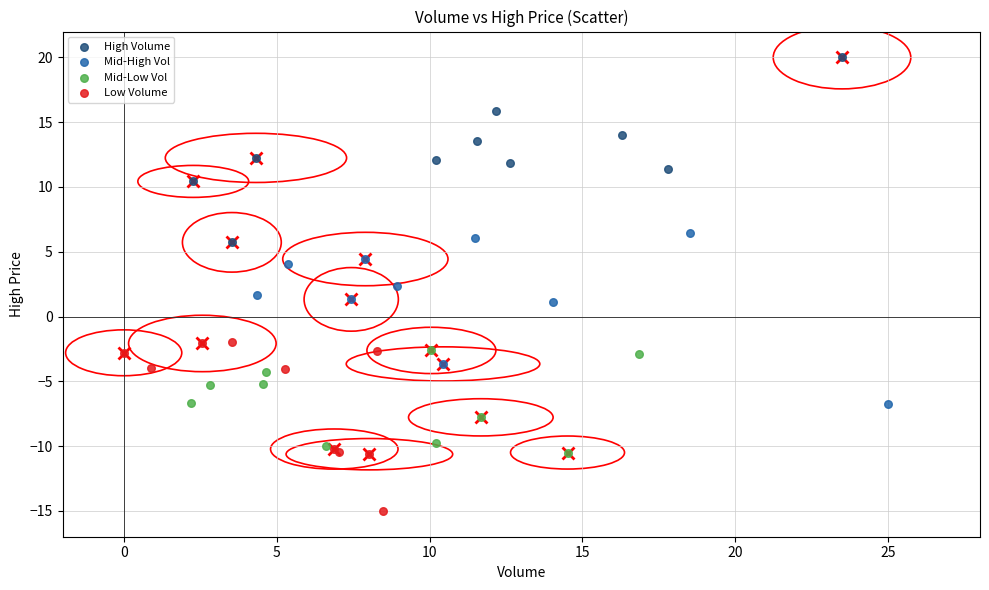

Which series contains the highest Y value?

High Volume